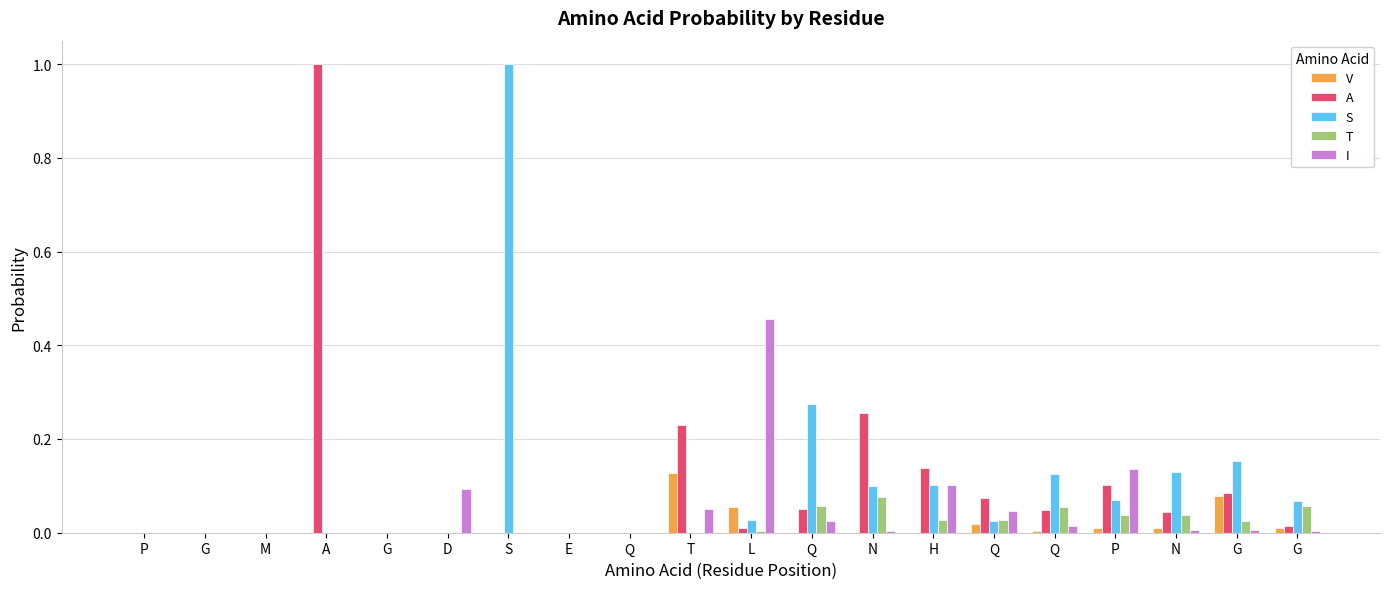

How many series are shown in this chart?

5